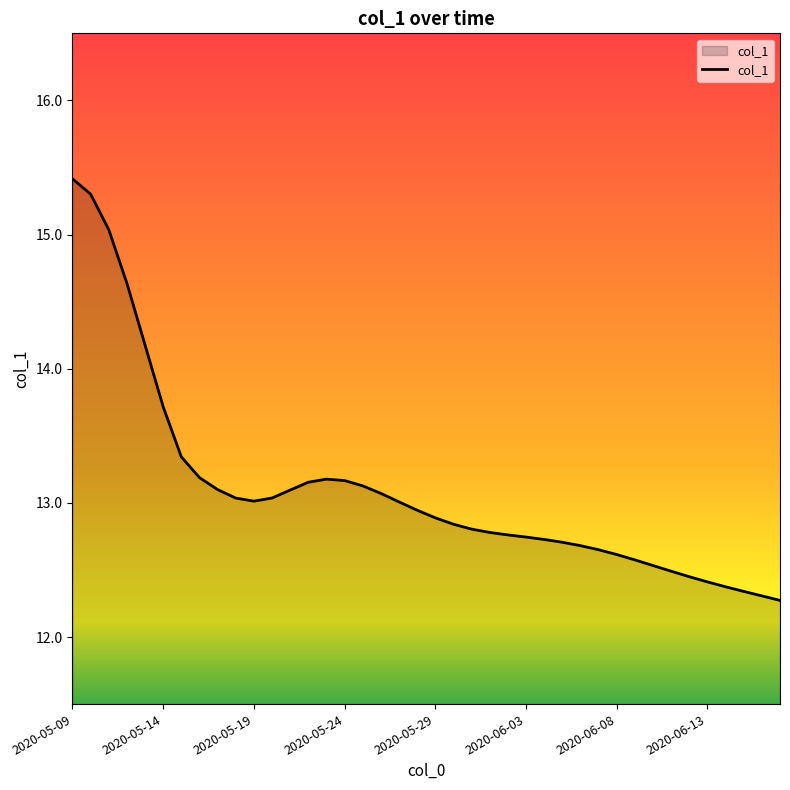

What is the smallest value displayed?

12.3